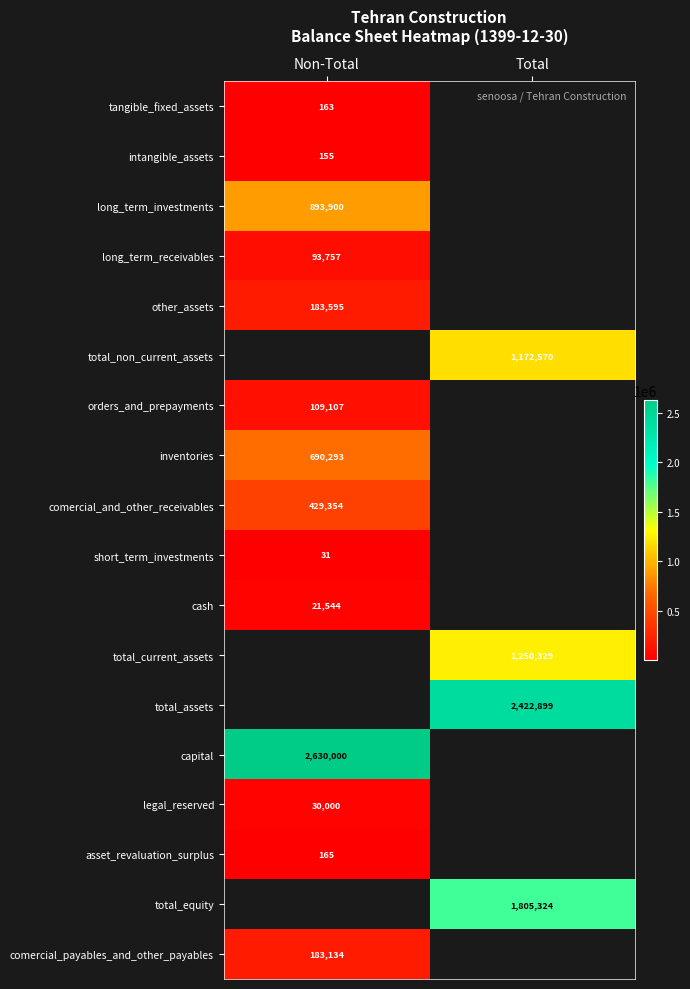

The value of long_term_investments at Non-Total is 467751. True or false?

False